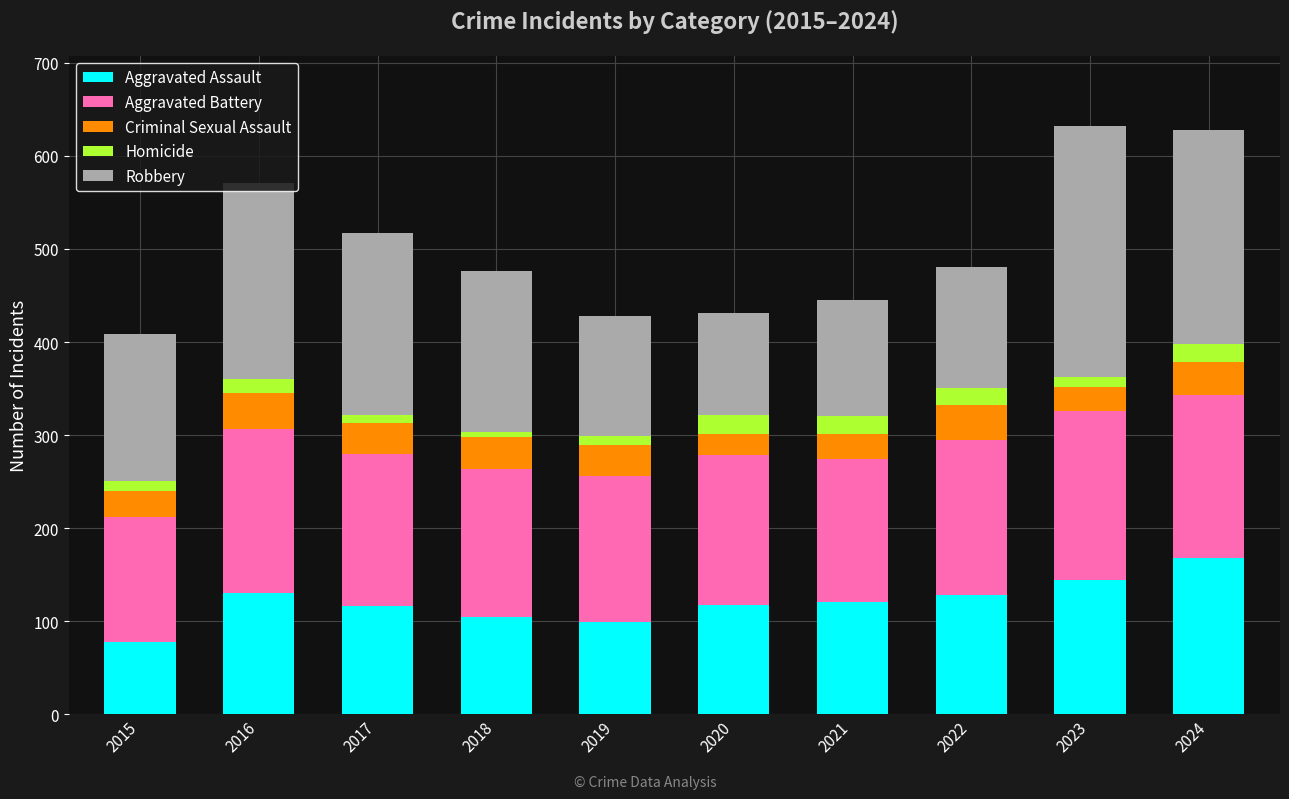

True or false: Aggravated Assault has a value of 78 at 2015.

True